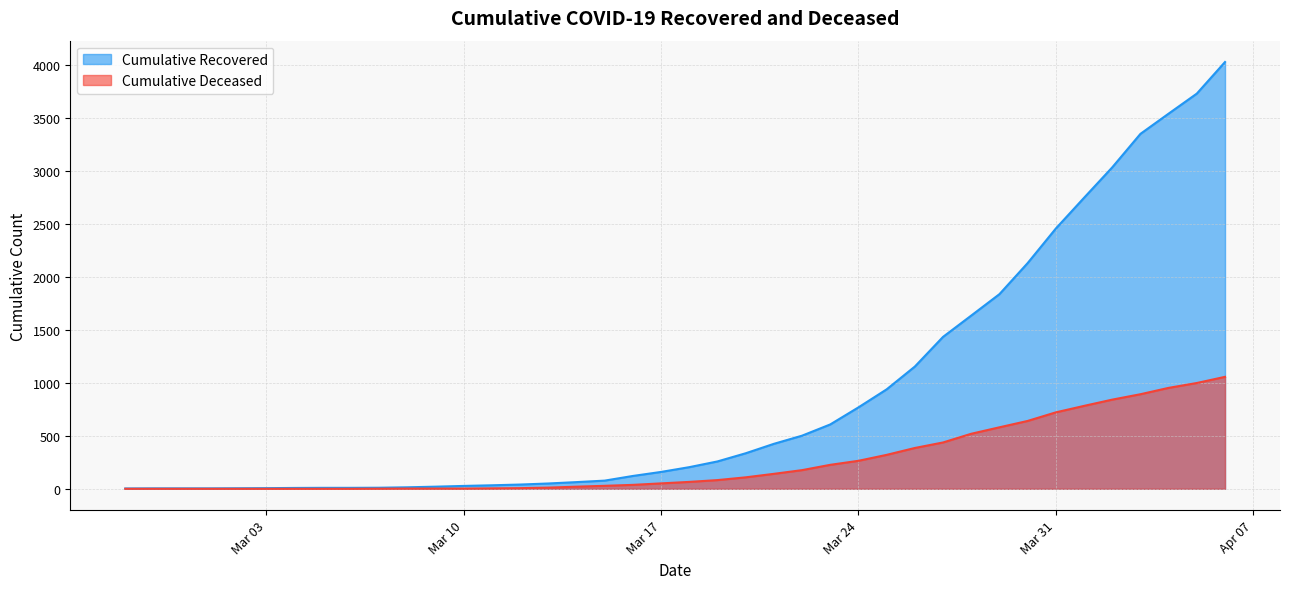

At which label is cumulative_recovered closest to 2014?

2020-03-30